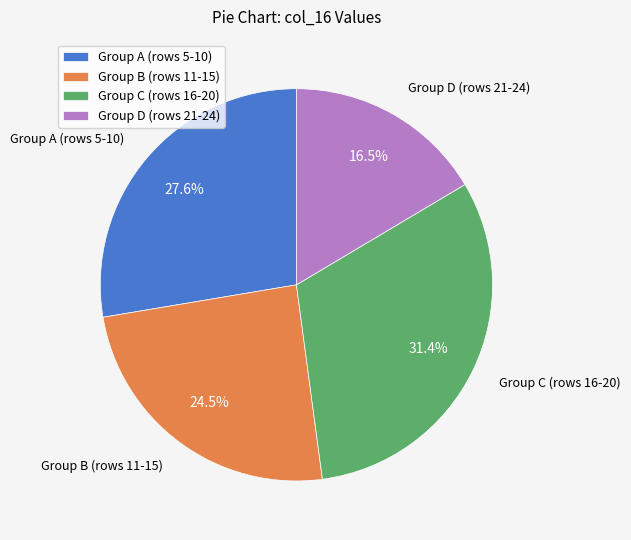

Combined, what portion of the pie is Group A (rows 5-10) and Group D (rows 21-24)?

44.1%